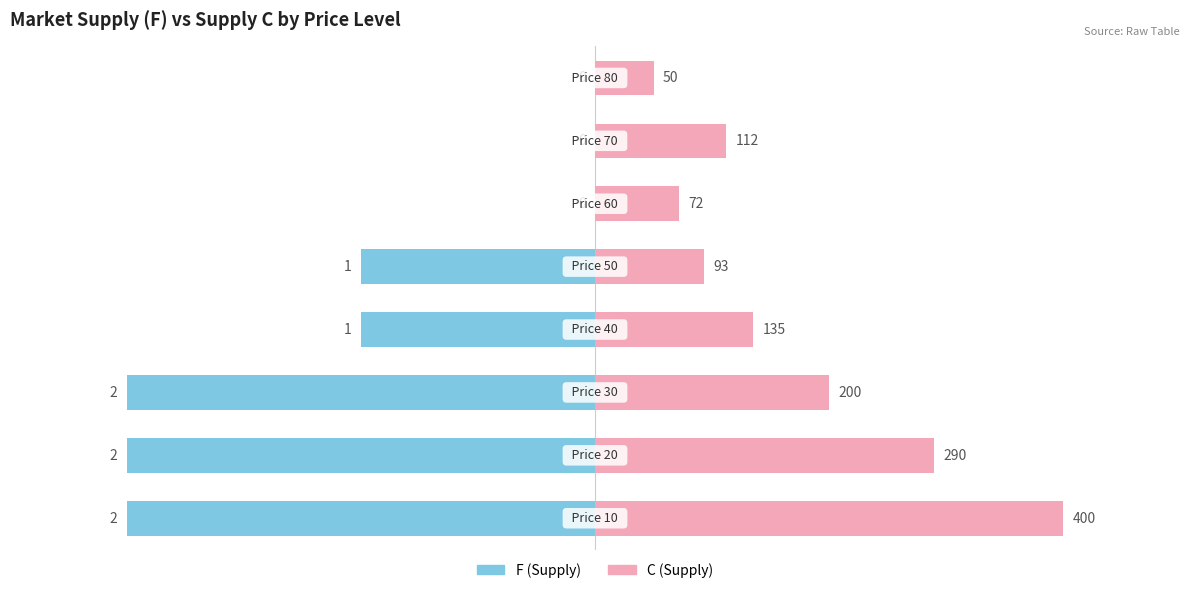

What is the difference between the second highest and second lowest values in the C series?

218